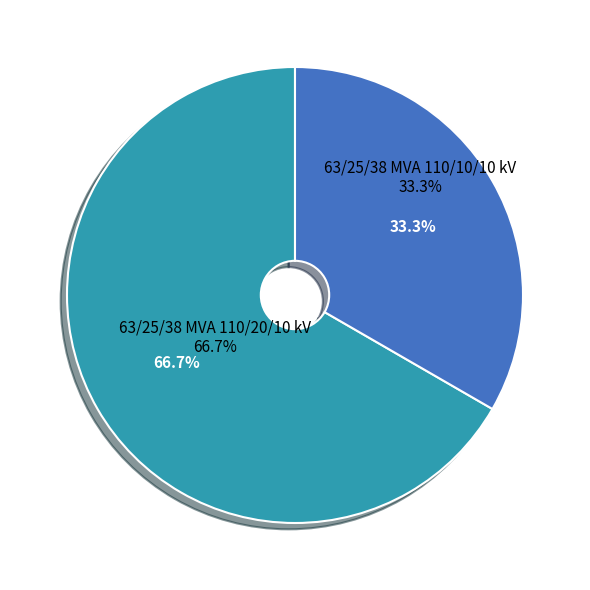

Which category accounts for the majority?

63/25/38 MVA 110/20/10 kV